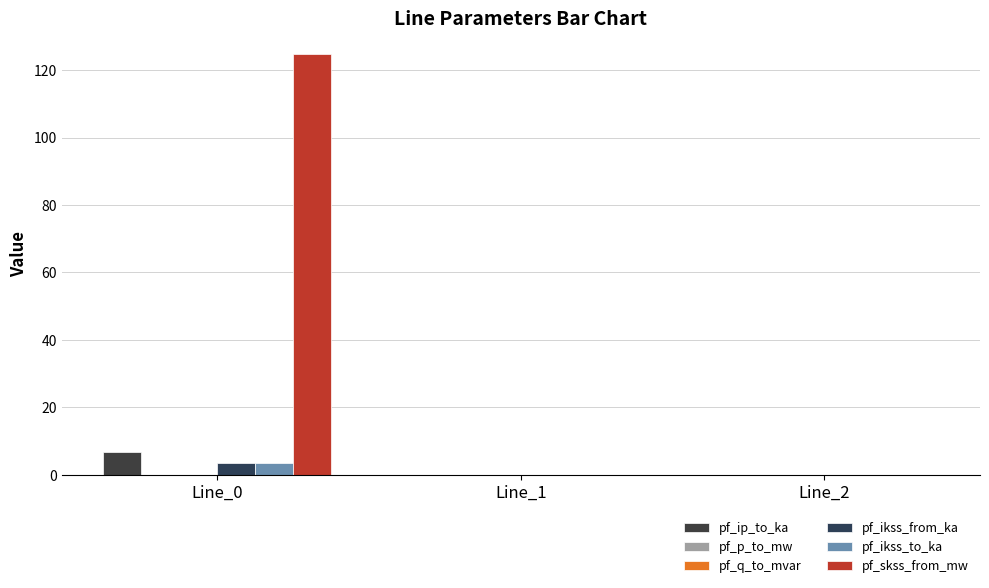

How many data points does each series have?

3